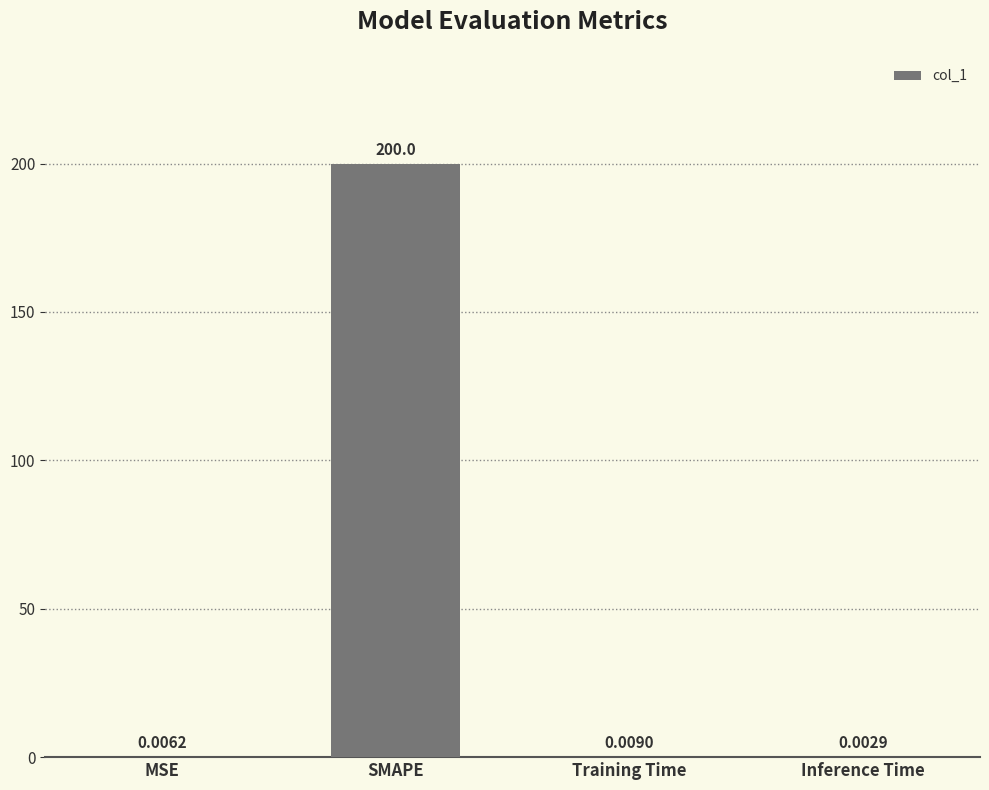

Which label corresponds to the largest value in the chart?

SMAPE